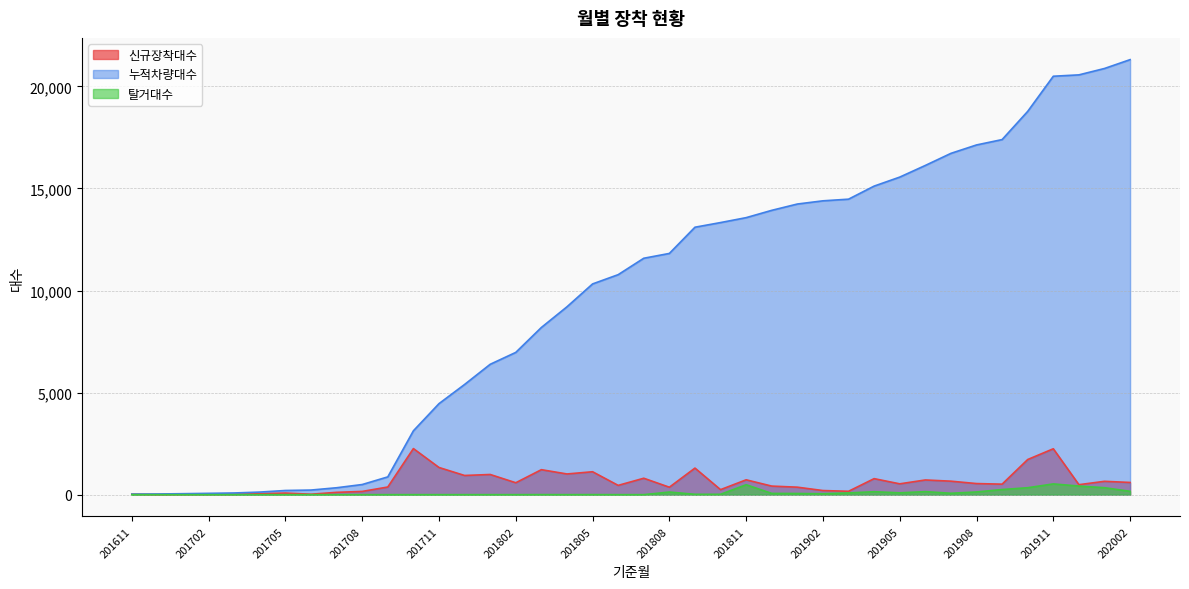

What is the sum of the 누적차량대수 values at 201811 and 201907?

30287